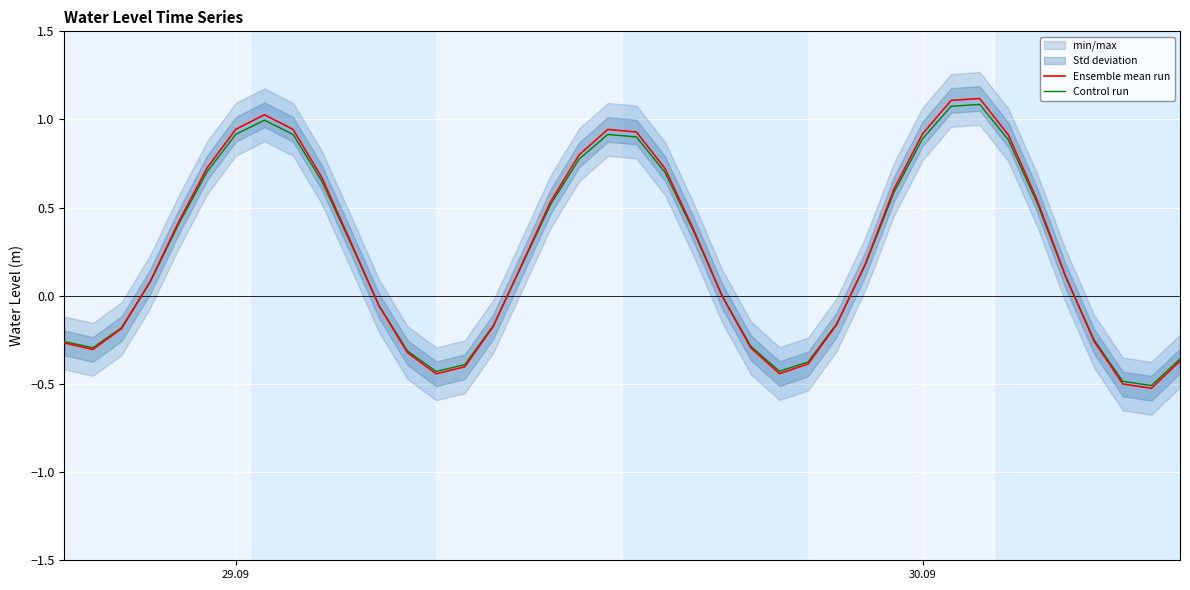

The Control run series shows 1.3 at 29.09. True or false?

False